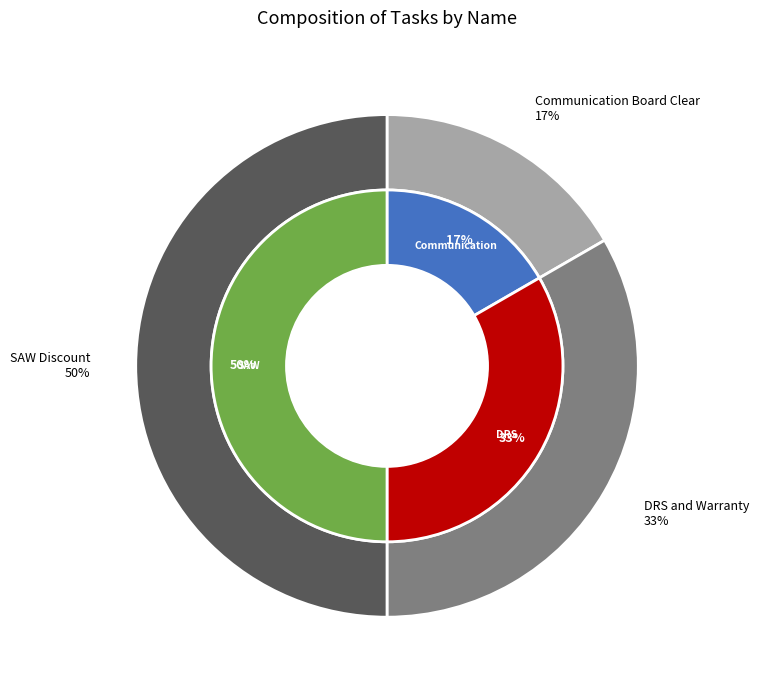

What percentage is the SAW Discount slice, to the nearest percent?

50%